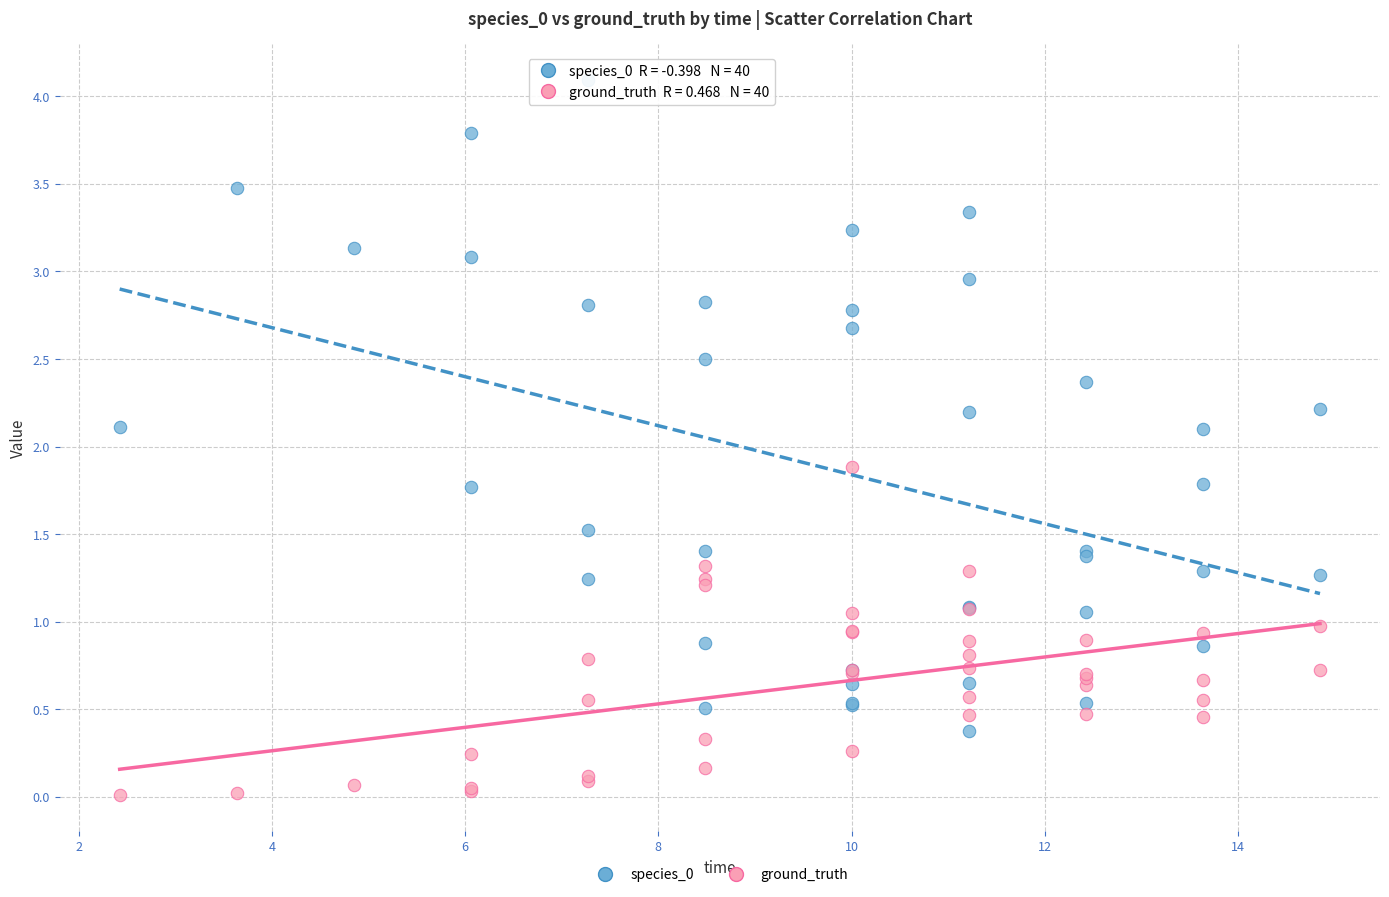

What is the X range (max minus min) for the scatter plot?

12.4